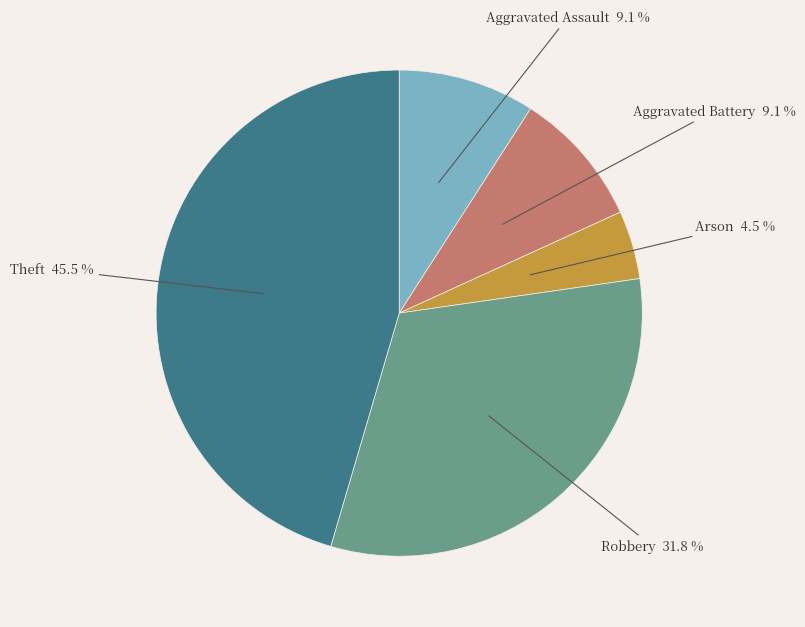

Which category has the smallest portion of the pie?

Arson